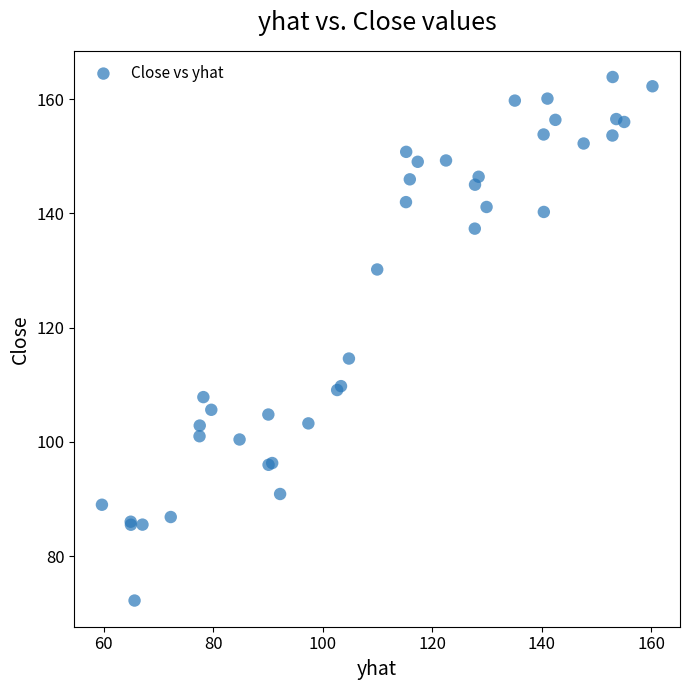

What Y value in the scatter plot is closest to 118?

114.6